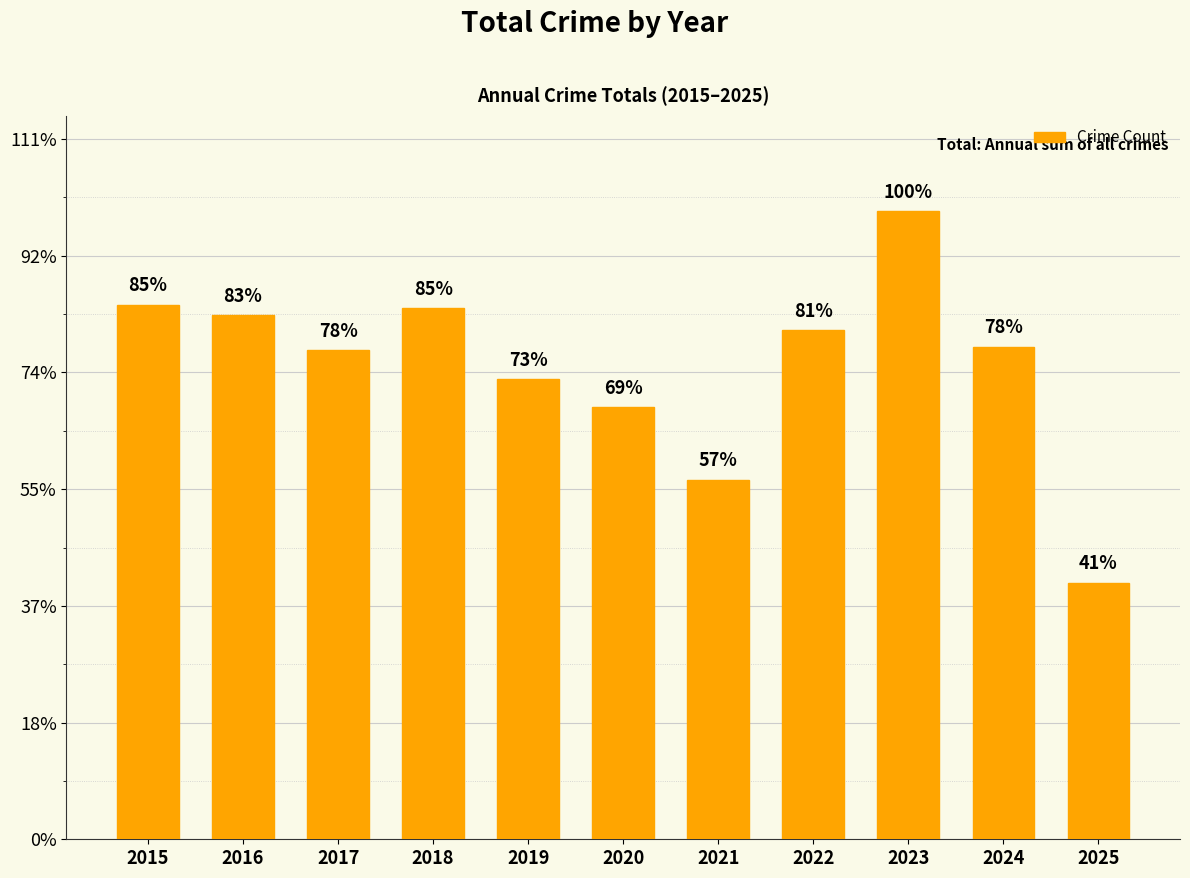

What is the average value?

406